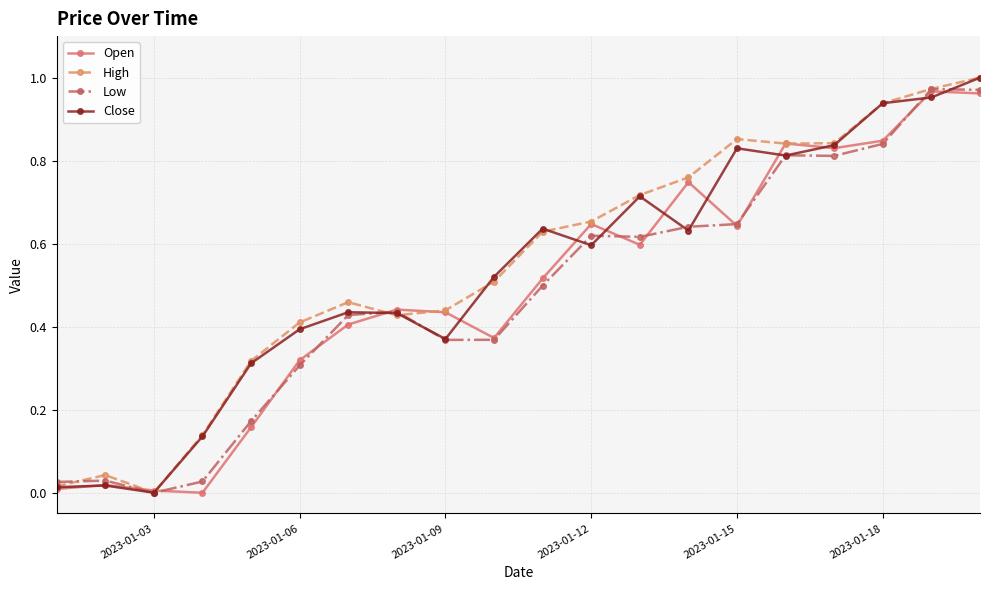

True or false: Close has more than 2 points higher than both neighbors.

True